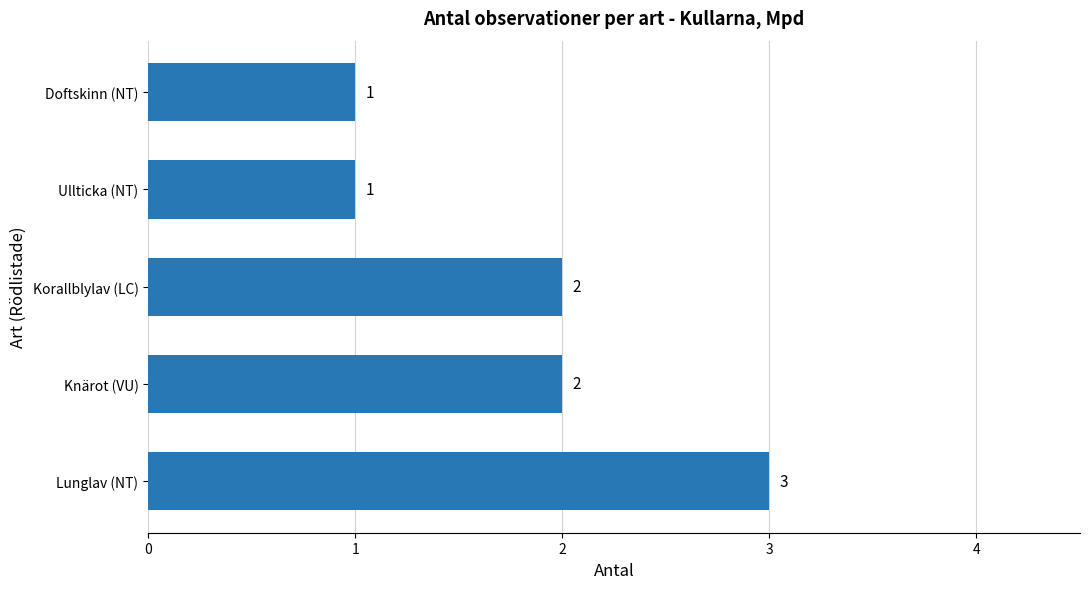

What is the sum of all values?

9